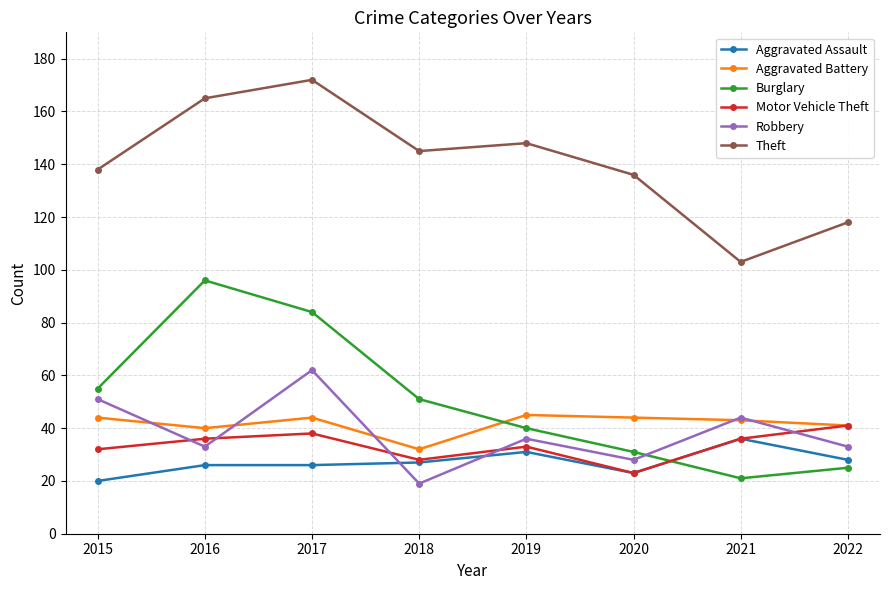

What is the sum of the Burglary values at 2019 and 2016?

136